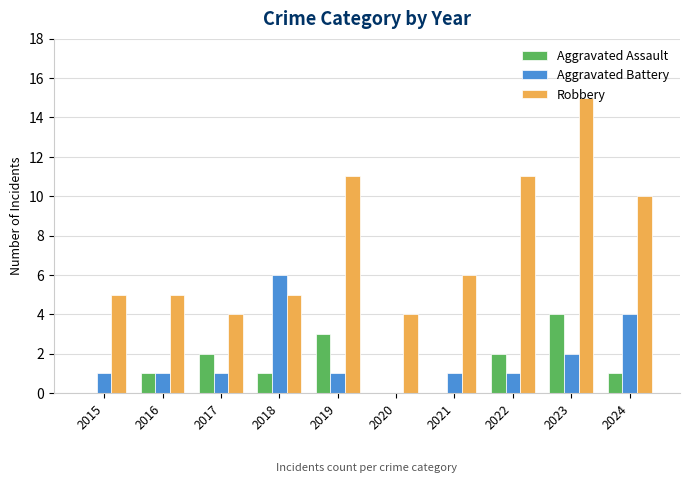

Count the Aggravated Assault values in the range 0 to 2.

8